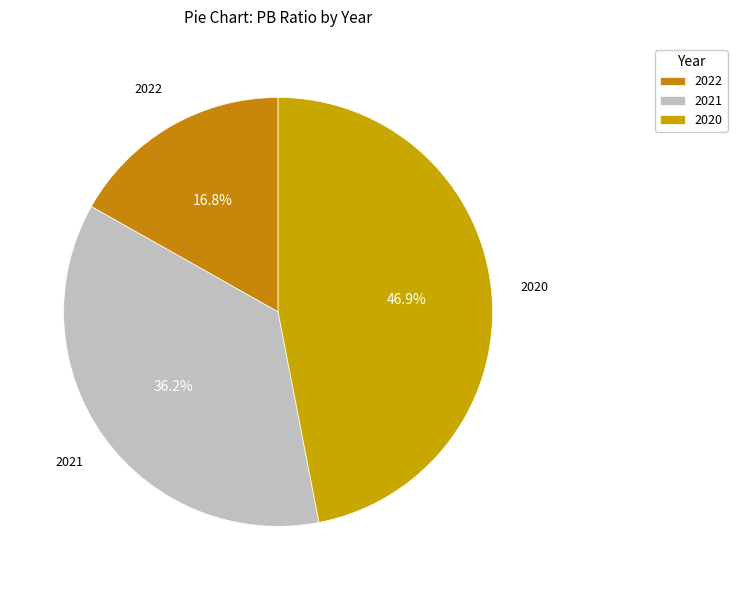

What is the ratio of the value at 2022 to the value at 2020?

0.4